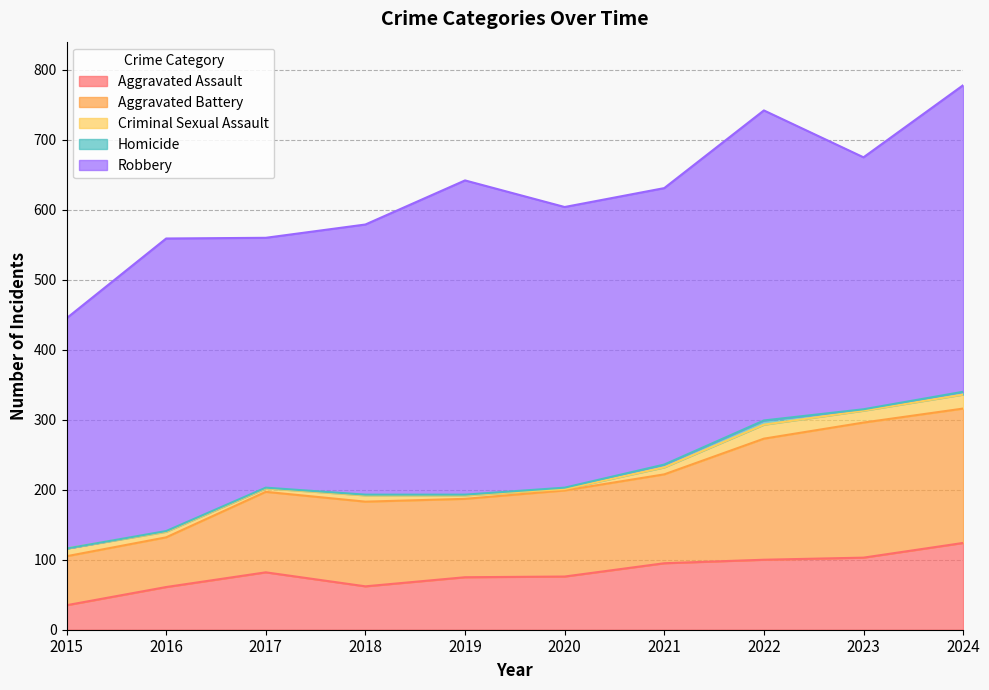

Which category has the highest value across all series?

2019